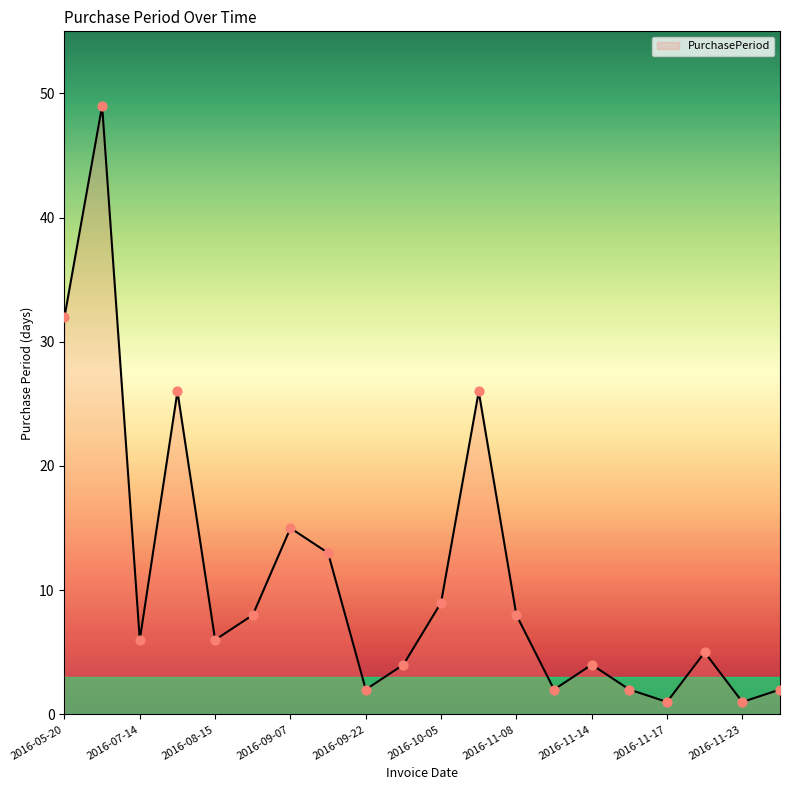

What is the maximum value shown in the chart?

49